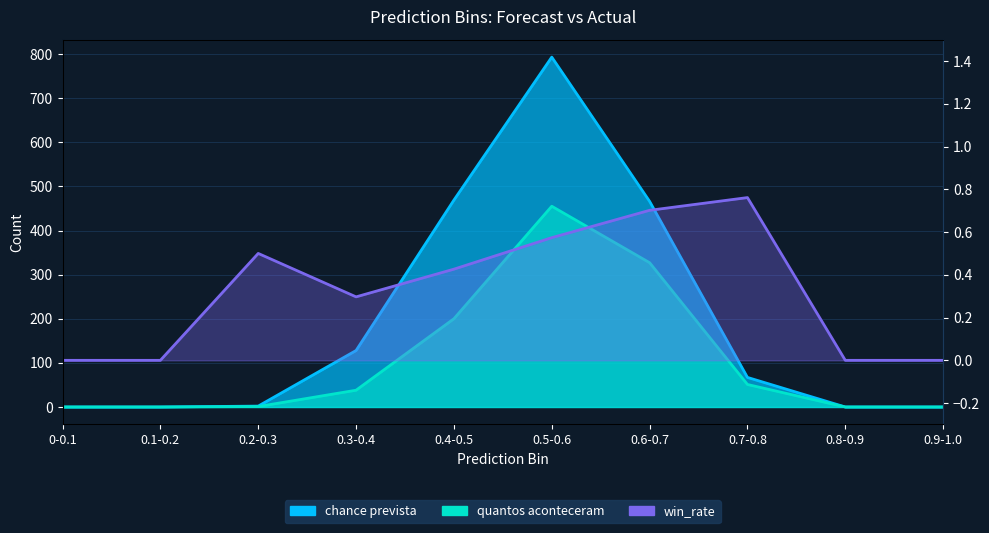

How many interior local peaks does the chance prevista series have?

1